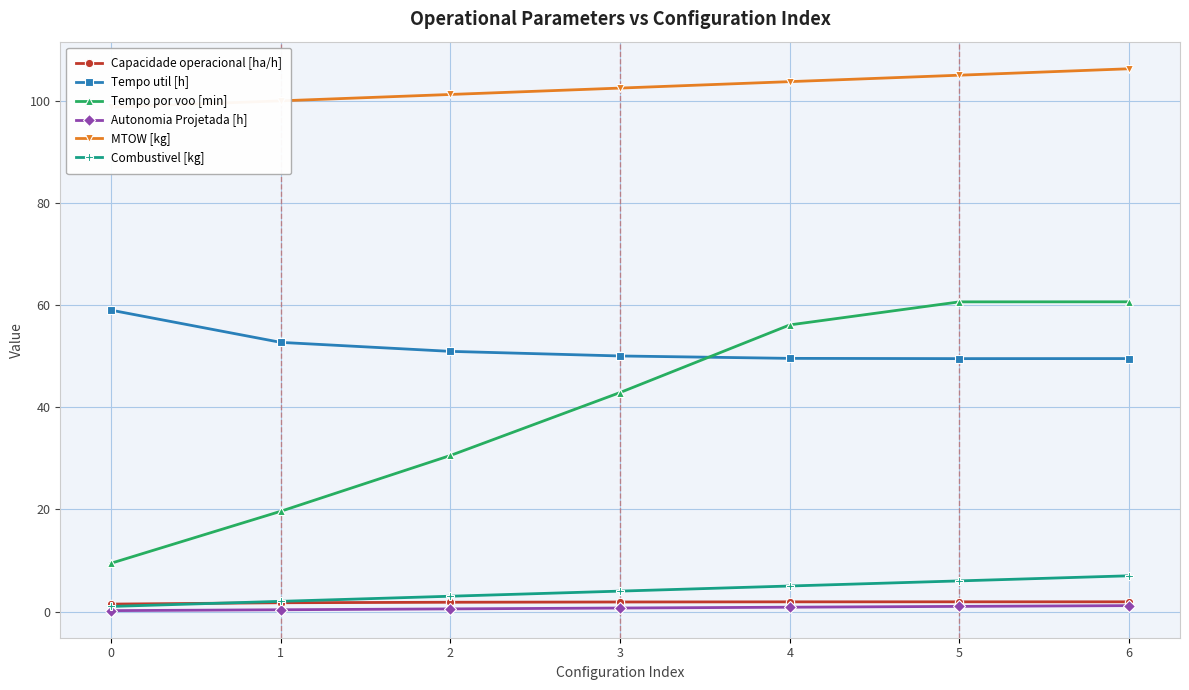

What is the smallest value displayed?

0.2